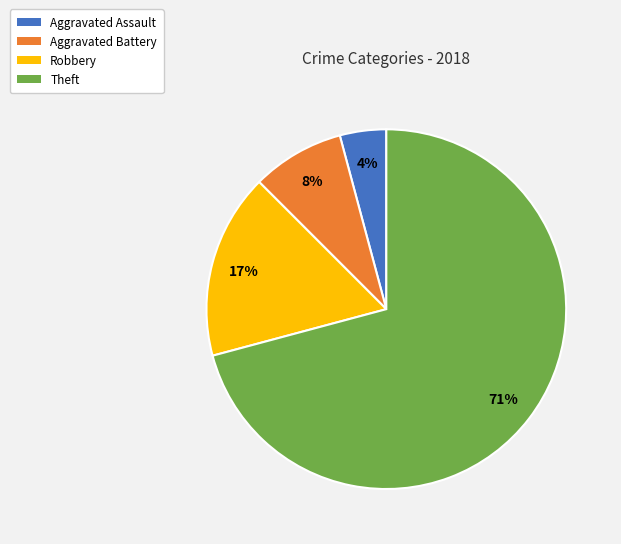

Combined, do Aggravated Assault and Aggravated Battery account for over 50%?

No